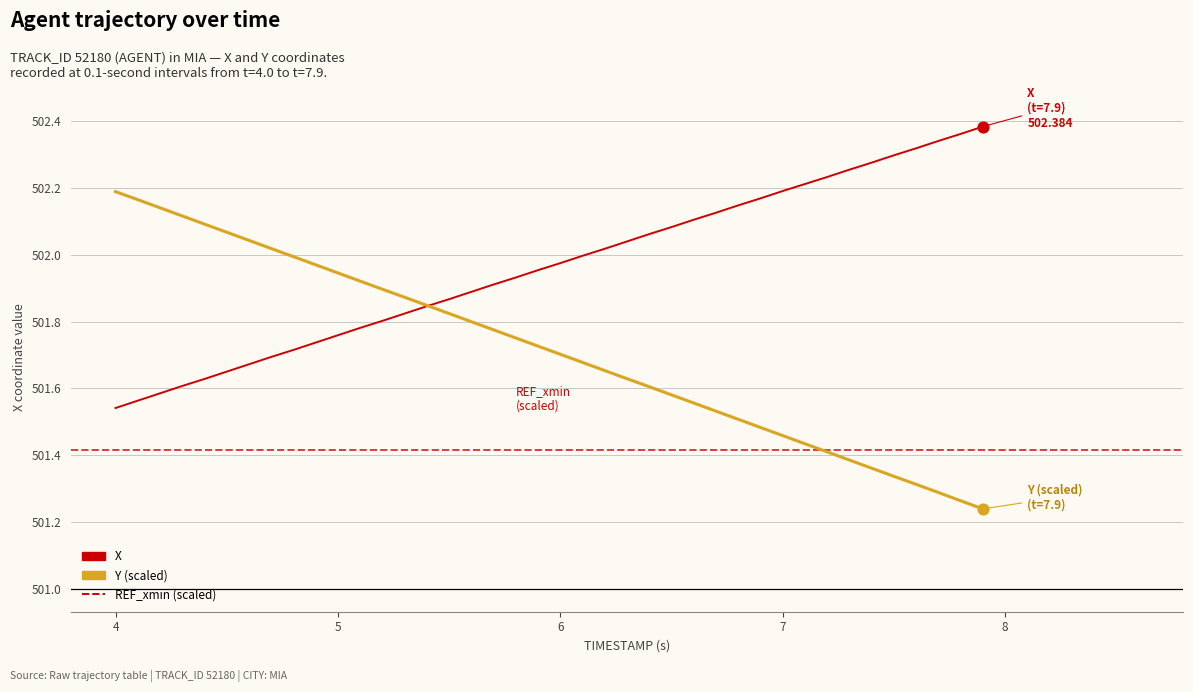

At how many categories does at least one series exceed 501?

40